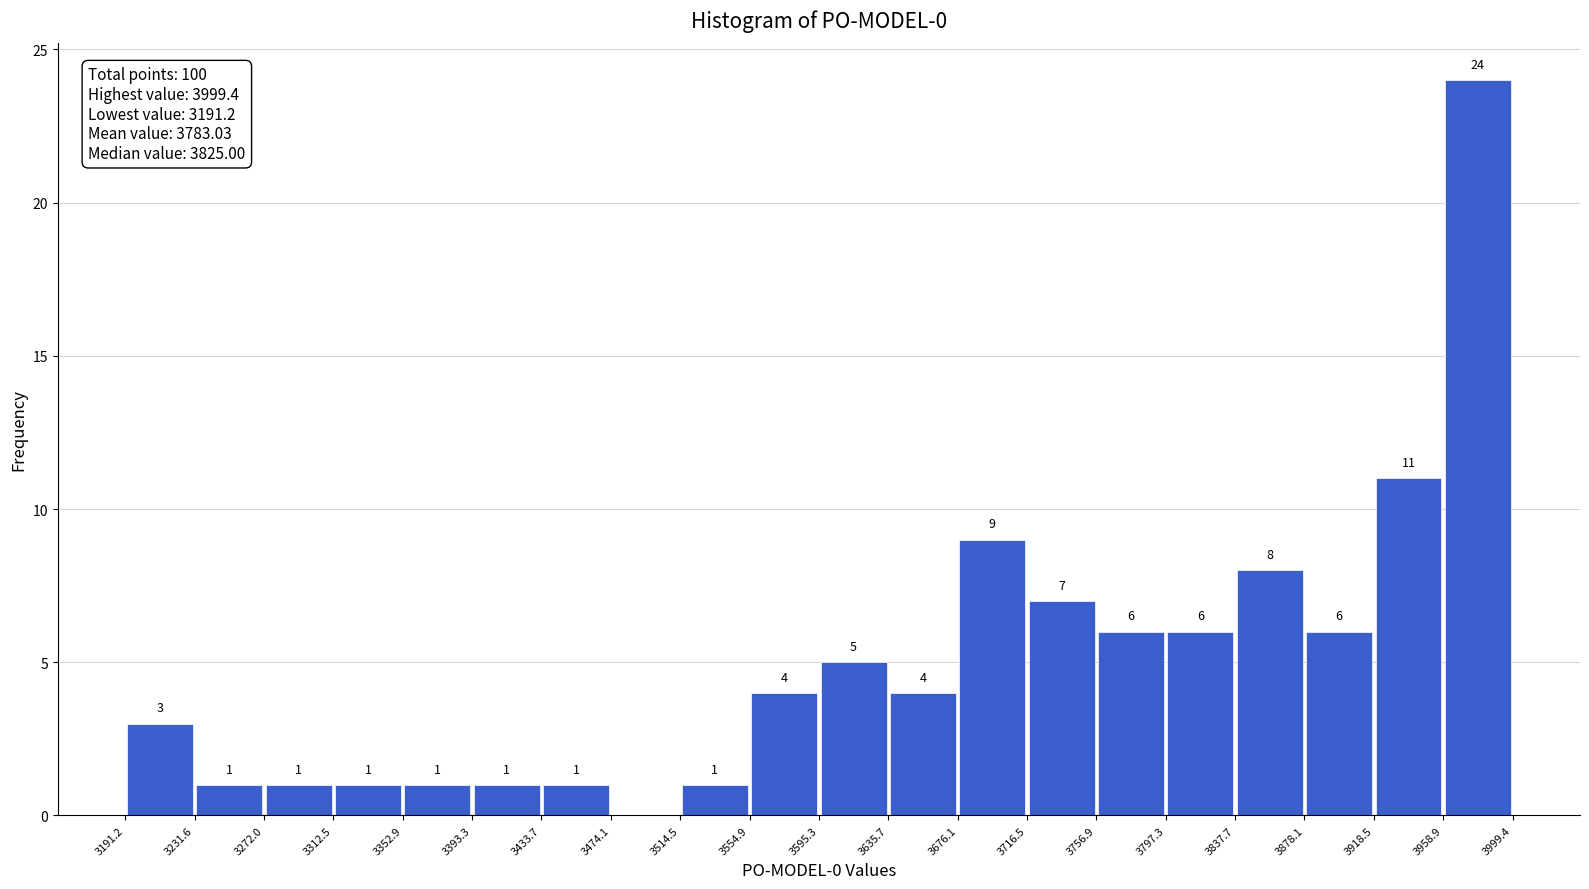

Over which range of the x-axis is the bar tallest?

3958.9 to 3999.4